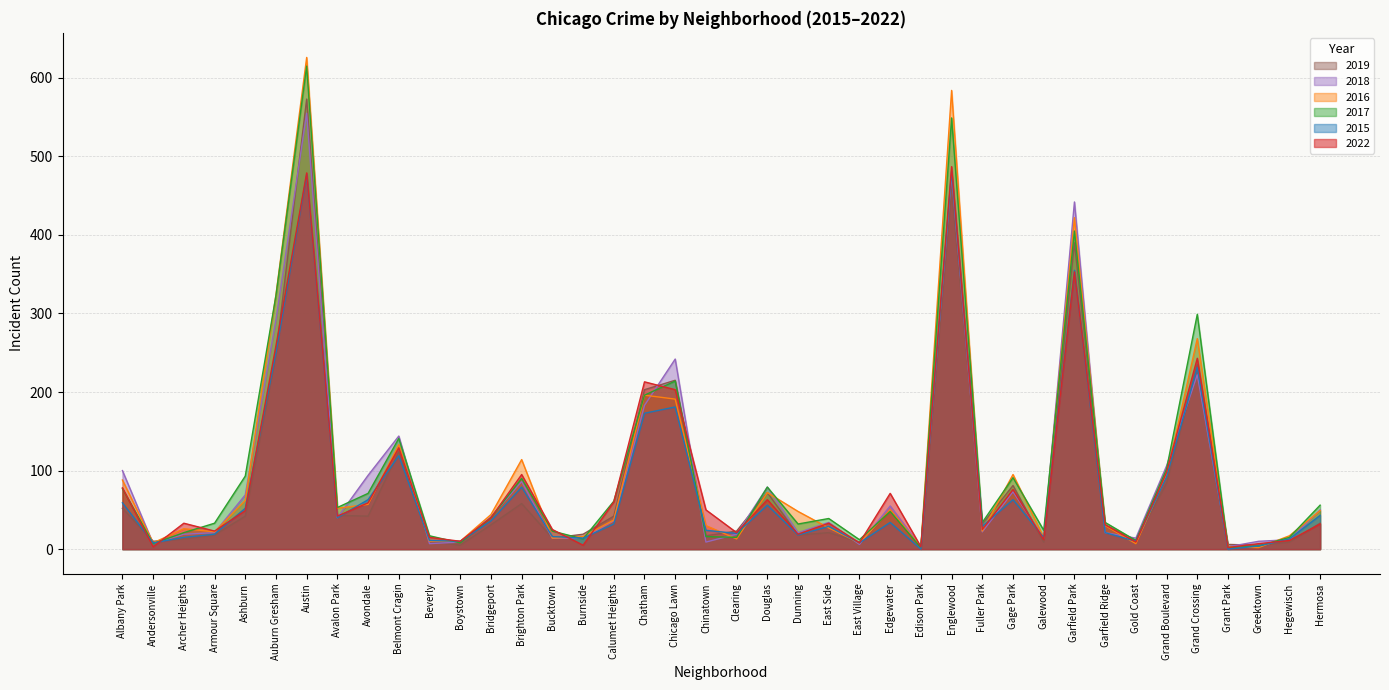

What is the label of the 25th point from the right?

Burnside